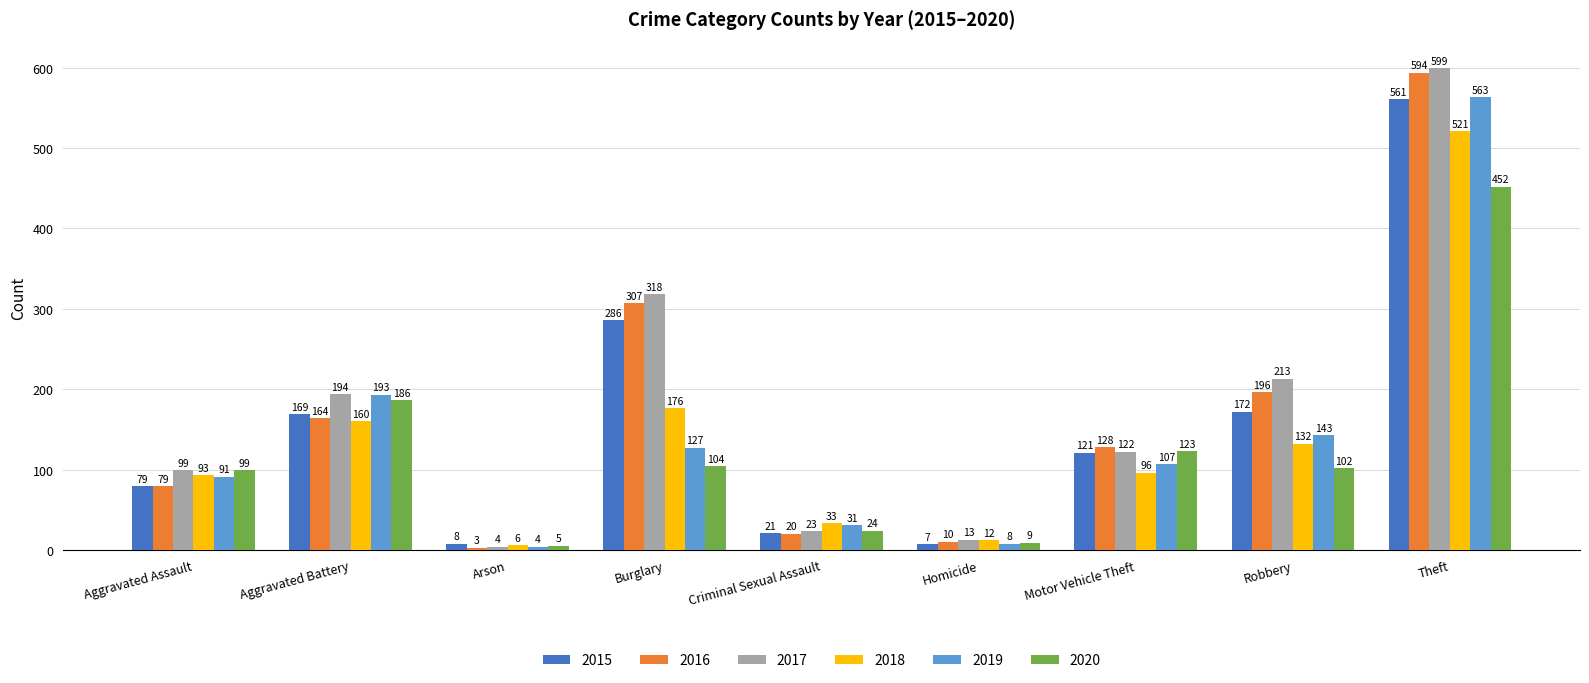

The 2015 series shows 561 at Theft. True or false?

True